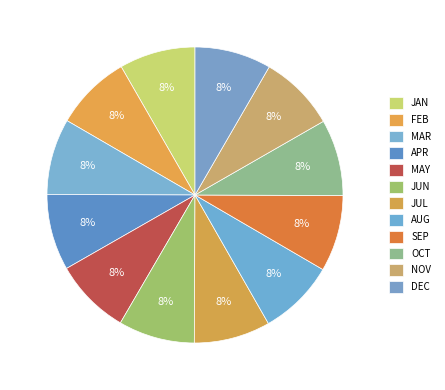

To the nearest percent, what portion does DEC represent?

8%